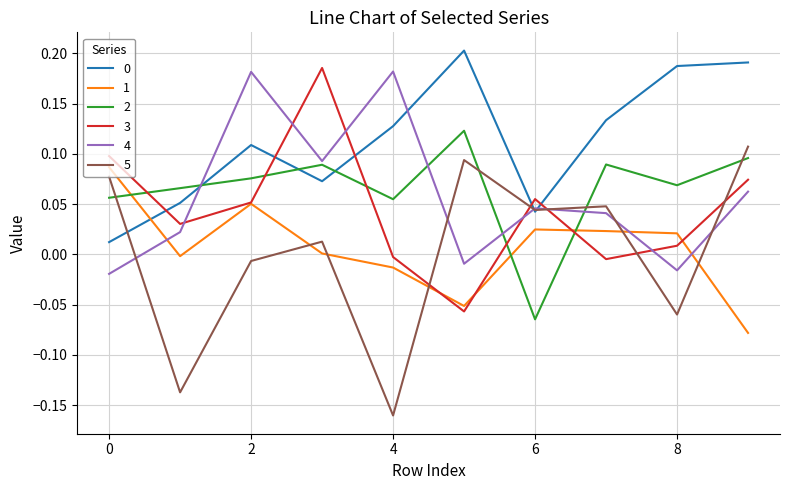

True or false: 4 and 3 intersect in this chart.

True